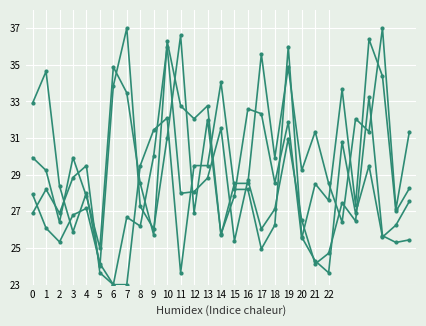

Which category has the highest value across all series?

7